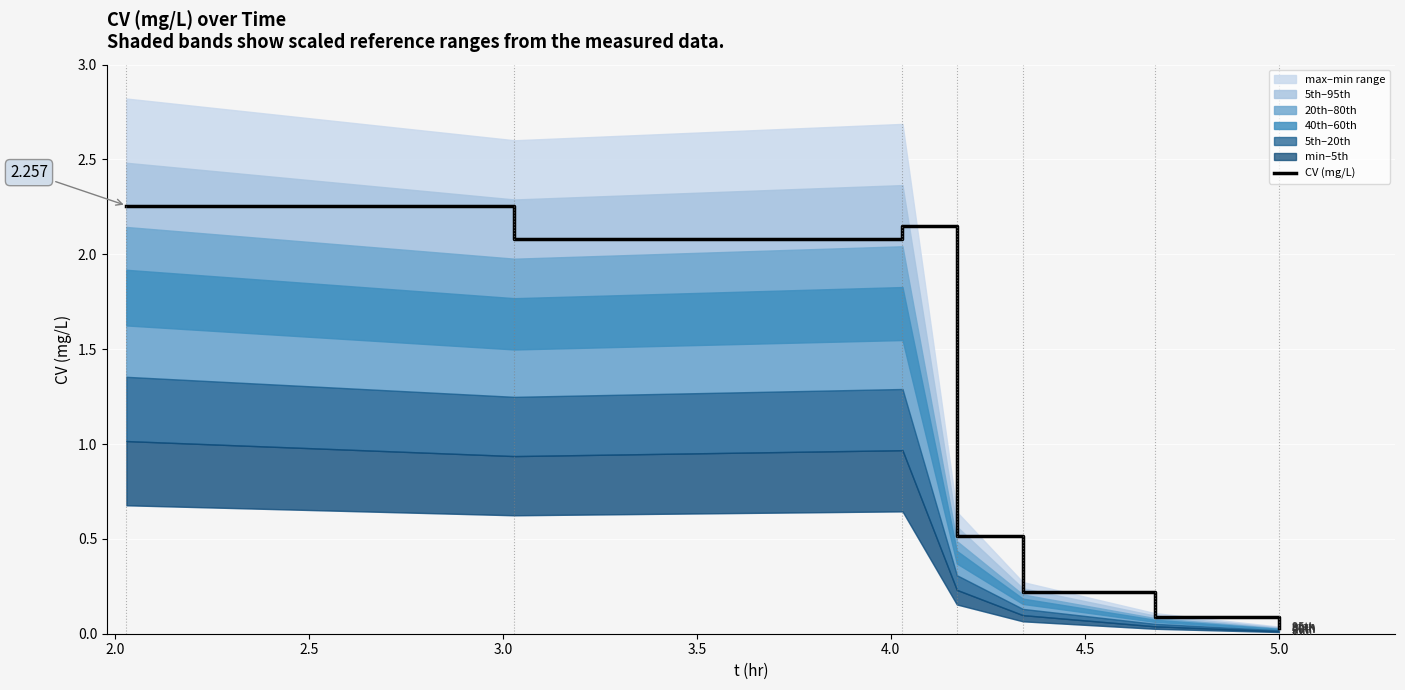

The chart shows a value of 2.7 at 2.0. True or false?

False